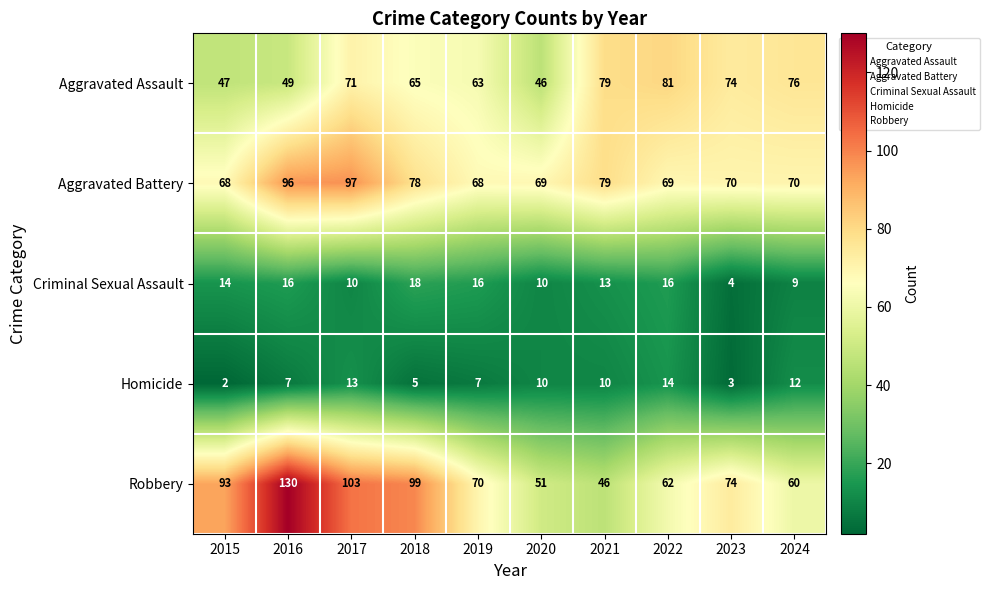

What is the smallest value displayed?

2